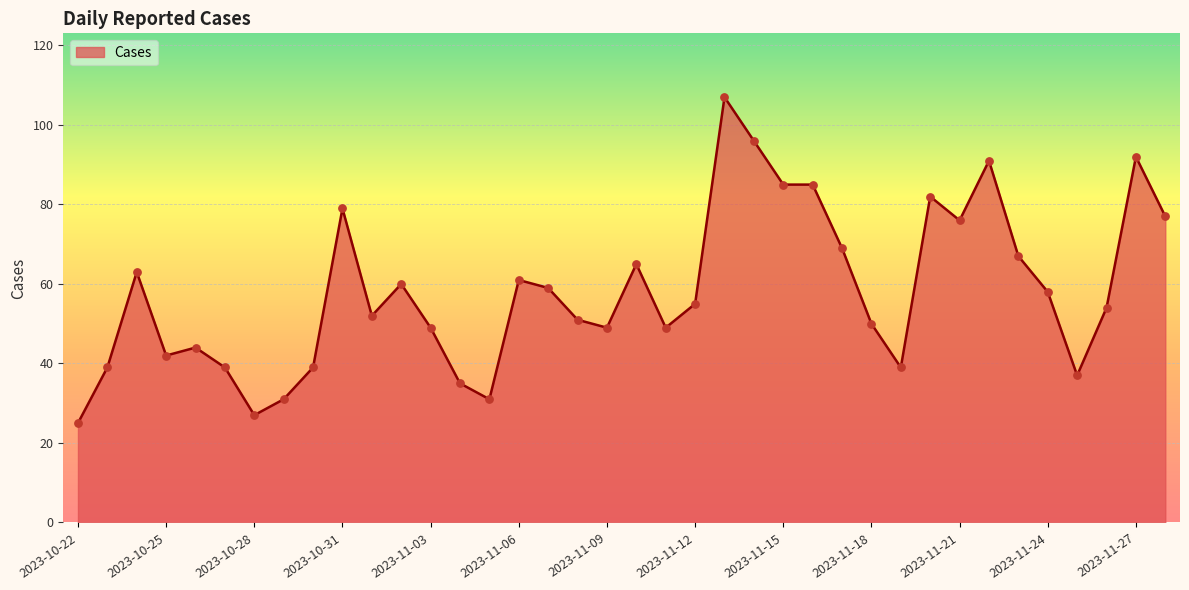

What is the maximum value shown in the chart?

107